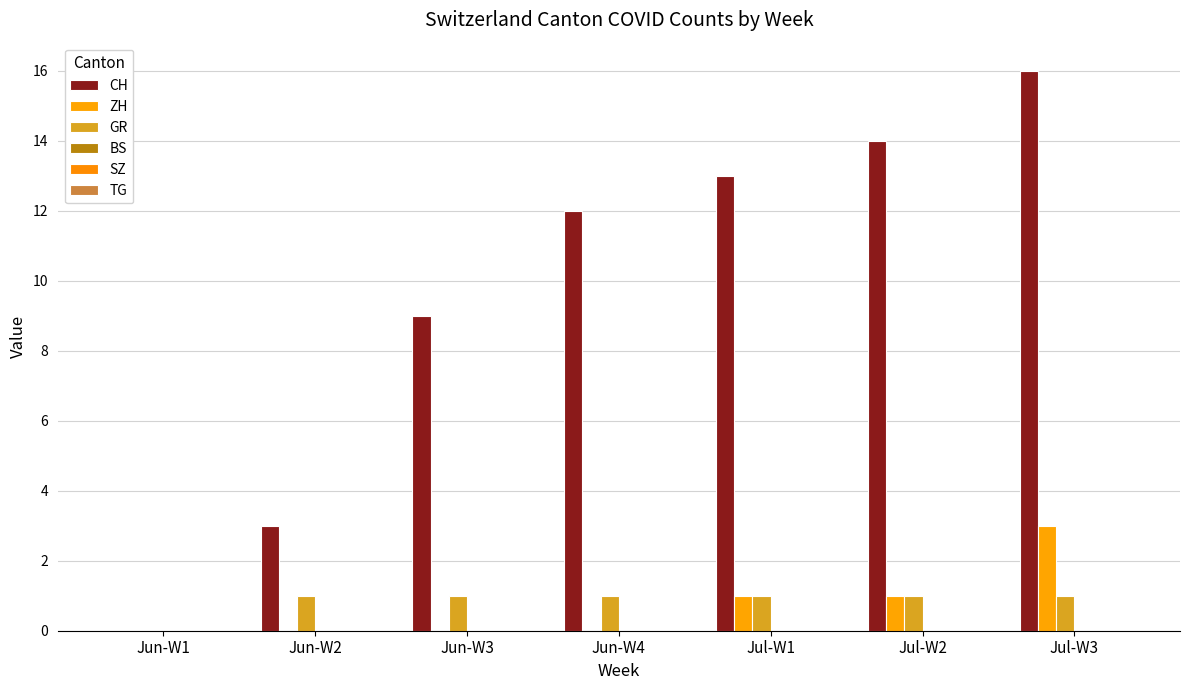

What is the total value across all series at Jun-W3?

10